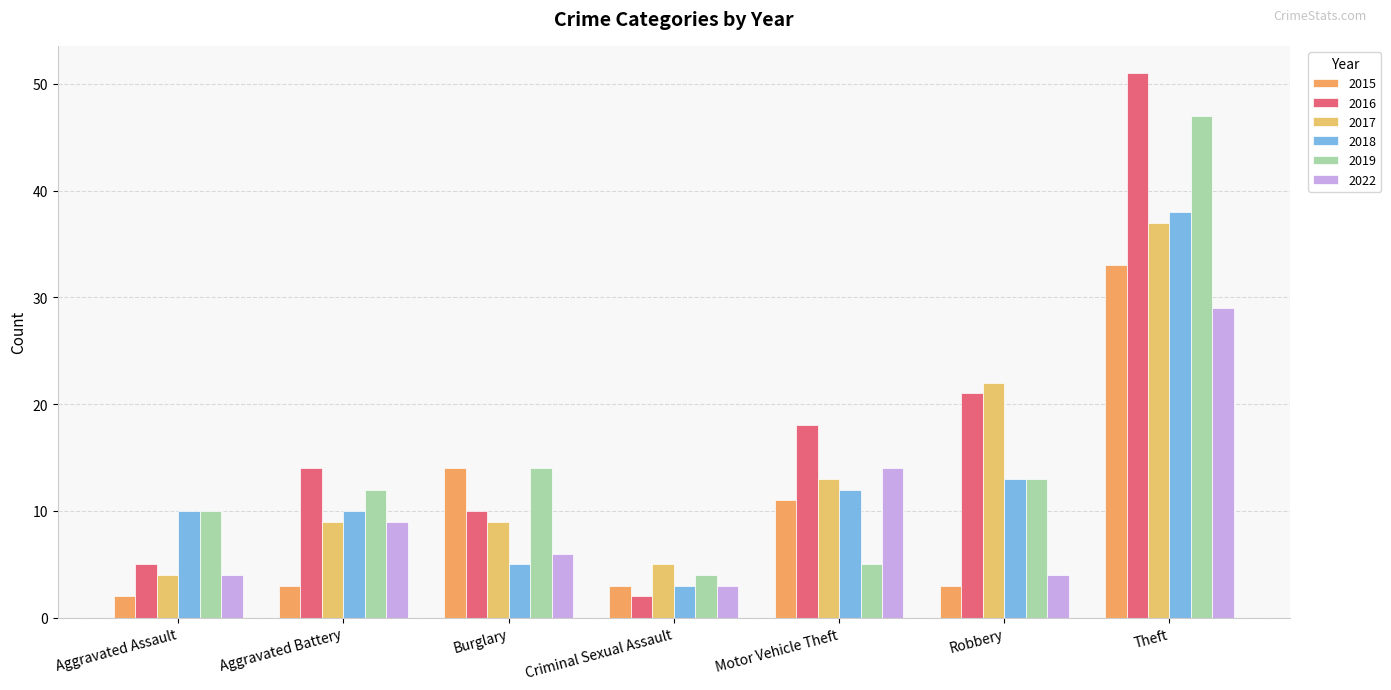

What are all the series names shown in the legend?

2015, 2016, 2017, 2018, 2019, 2022